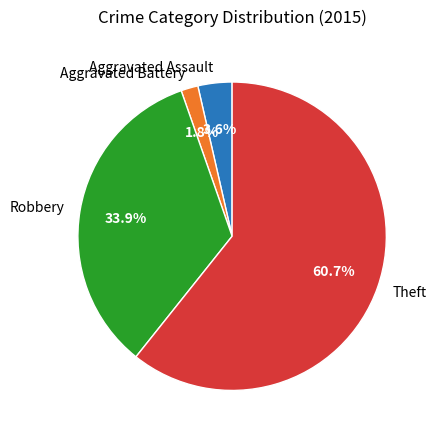

Do Aggravated Assault and Aggravated Battery together represent more than half of the pie?

No